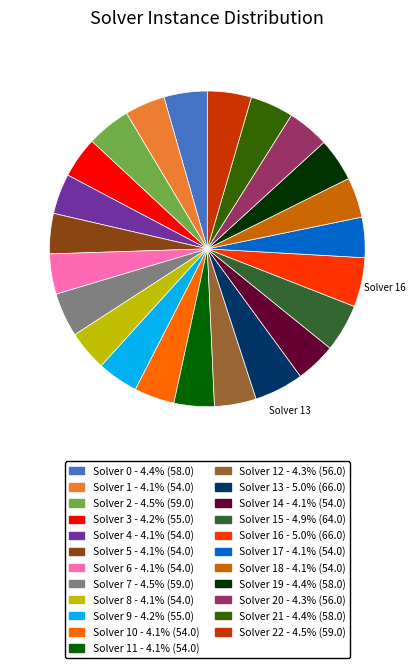

Is there any slice that represents more than half of the pie?

No